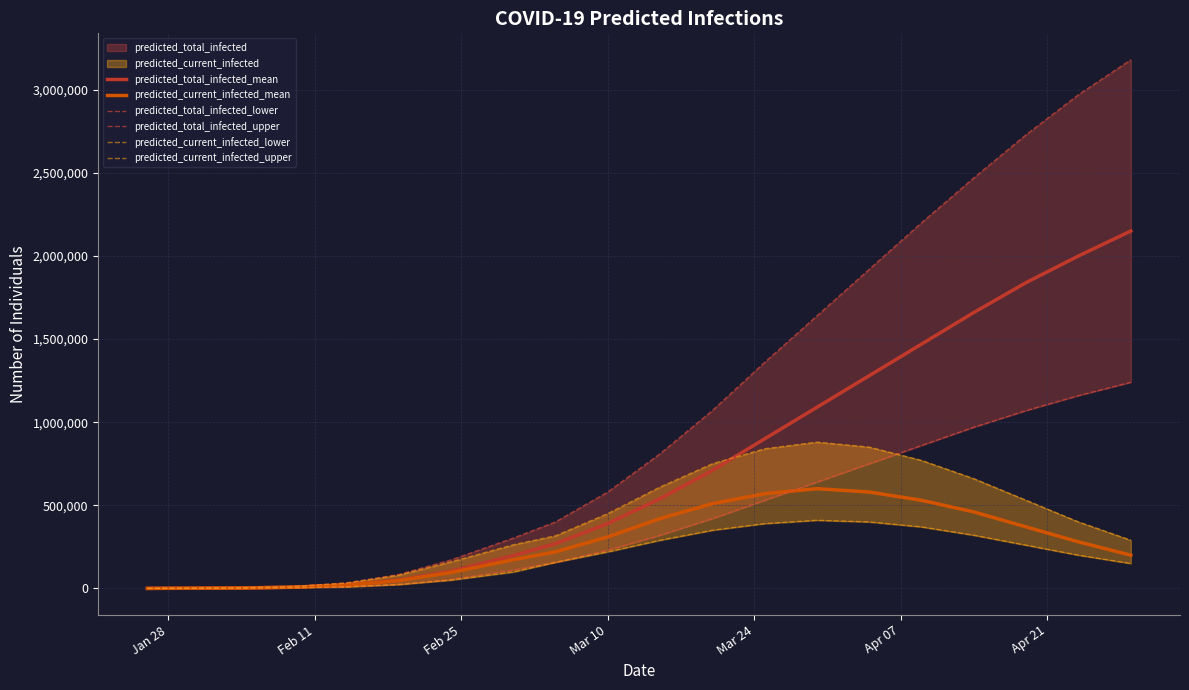

What is the difference between the maximum and minimum values in the predicted_total_infected_lower series?

1239900